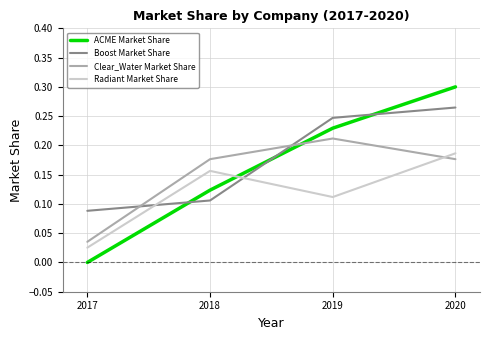

Is the value of Clear_Water Market Share at 2020 greater than the value of ACME Market Share at 2019?

No